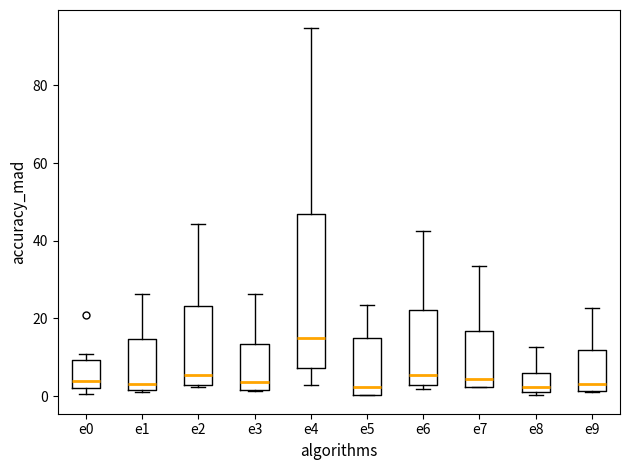

Where is the lower edge of the box for e3 on the y-axis? The values are not printed on the chart, so give them approximately, as read against the axis.

2